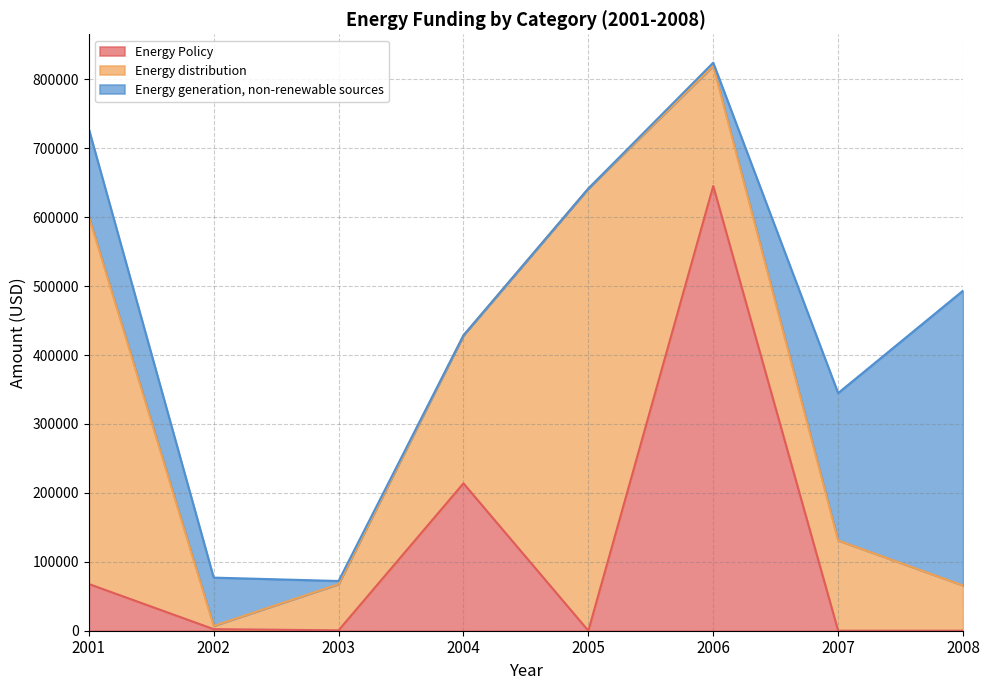

Where do Energy generation, non-renewable sources and Energy Policy first cross each other?

2003 and 2004